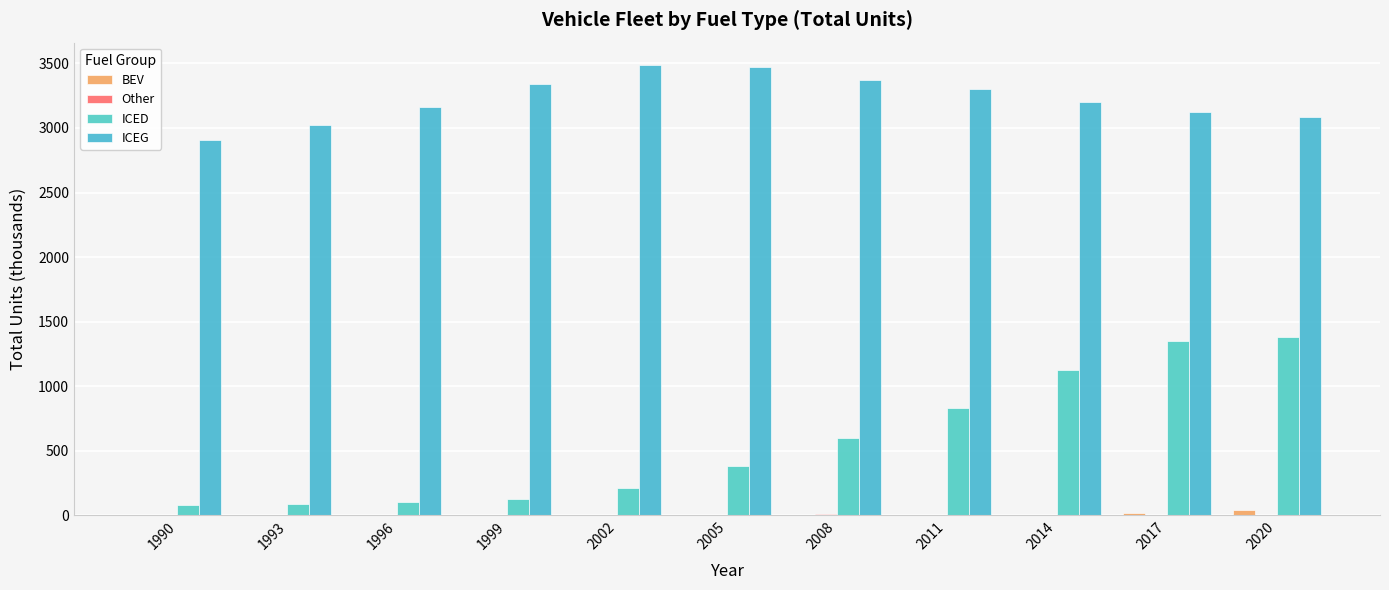

Reading left to right, transcribe all the data shown in this chart.

BEV: 0.4	0.8	0.8	0.7	0.7	0.6	0.5	1.0	4.4	14.5	43.4
Other: 0.1	0.3	0.6	0.4	0.2	3.0	7.5	4.0	4.3	4.0	3.3
ICED: 79.1	85.7	100.4	124.0	213.2	381.2	596.5	827.1	1123.7	1346.9	1379.1
ICEG: 2905.8	3022.8	3166.3	3342.3	3486.8	3475.0	3370.3	3301.5	3201.7	3127.0	3087.4